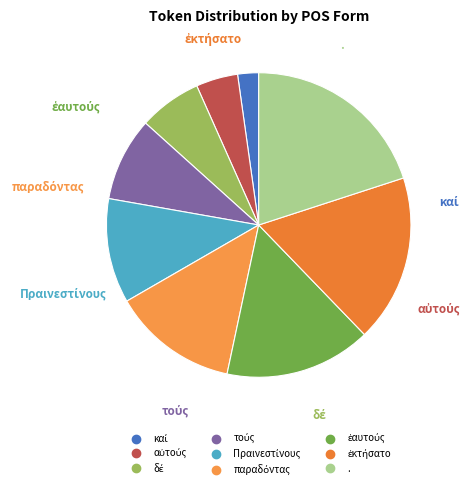

Which slice is the largest?

.